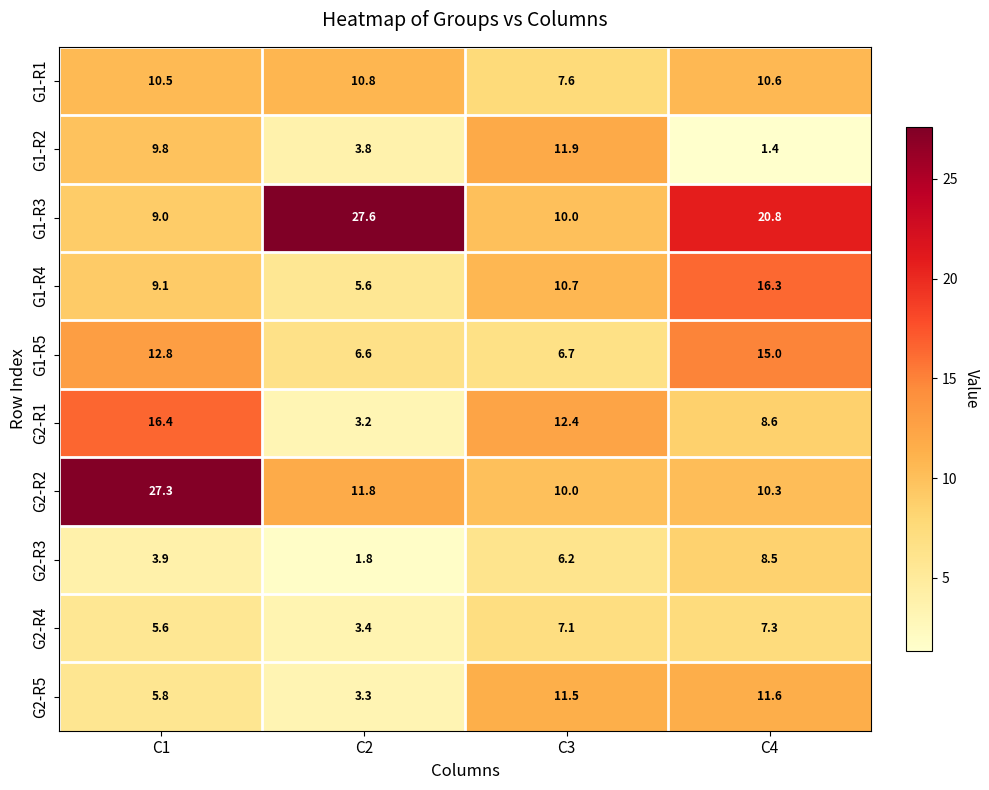

The G1-R4 series shows 3.2 at C2. True or false?

False